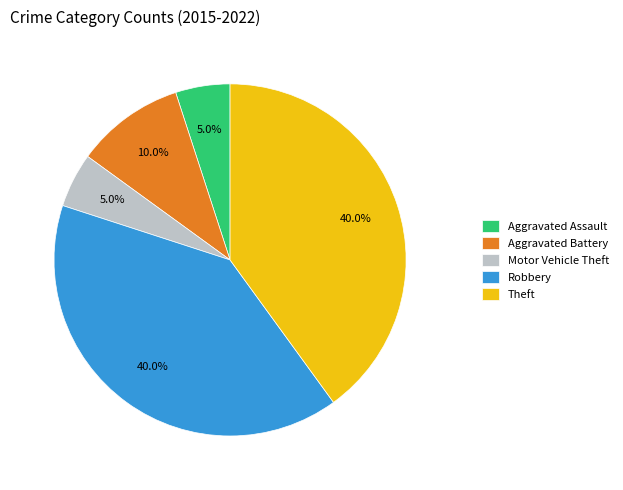

To the nearest percent, what portion does Aggravated Battery represent?

10%